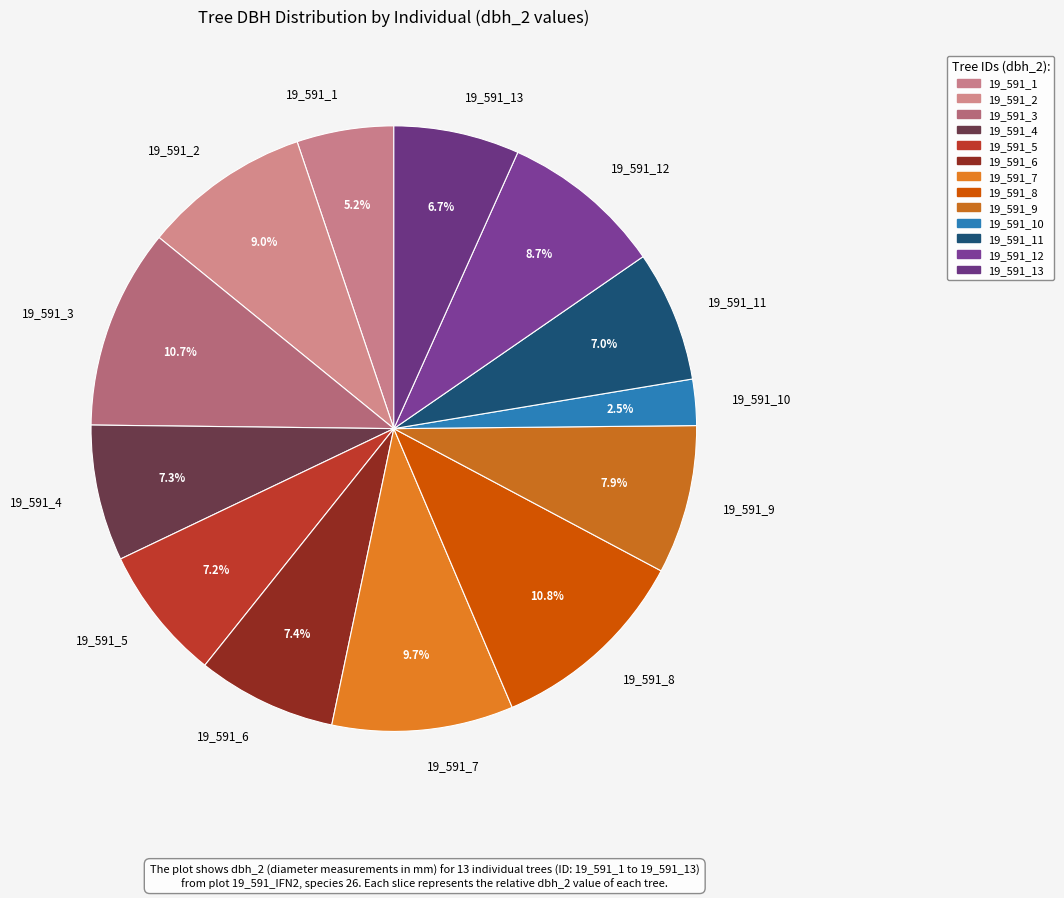

True or false: 19_591_7 accounts for 1% of the total.

False